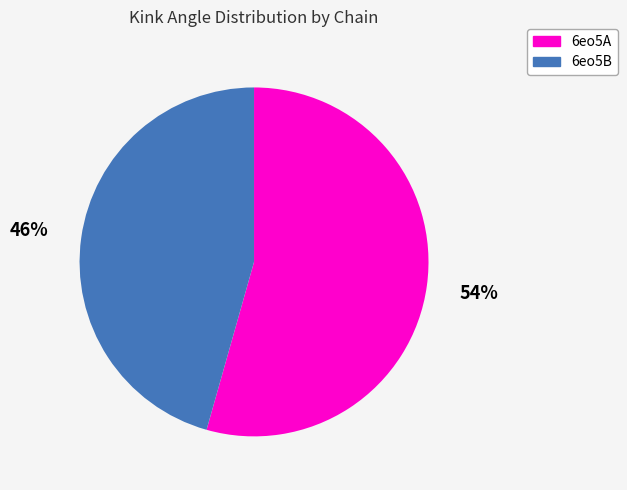

To the nearest percent, what is the average slice percentage?

50%